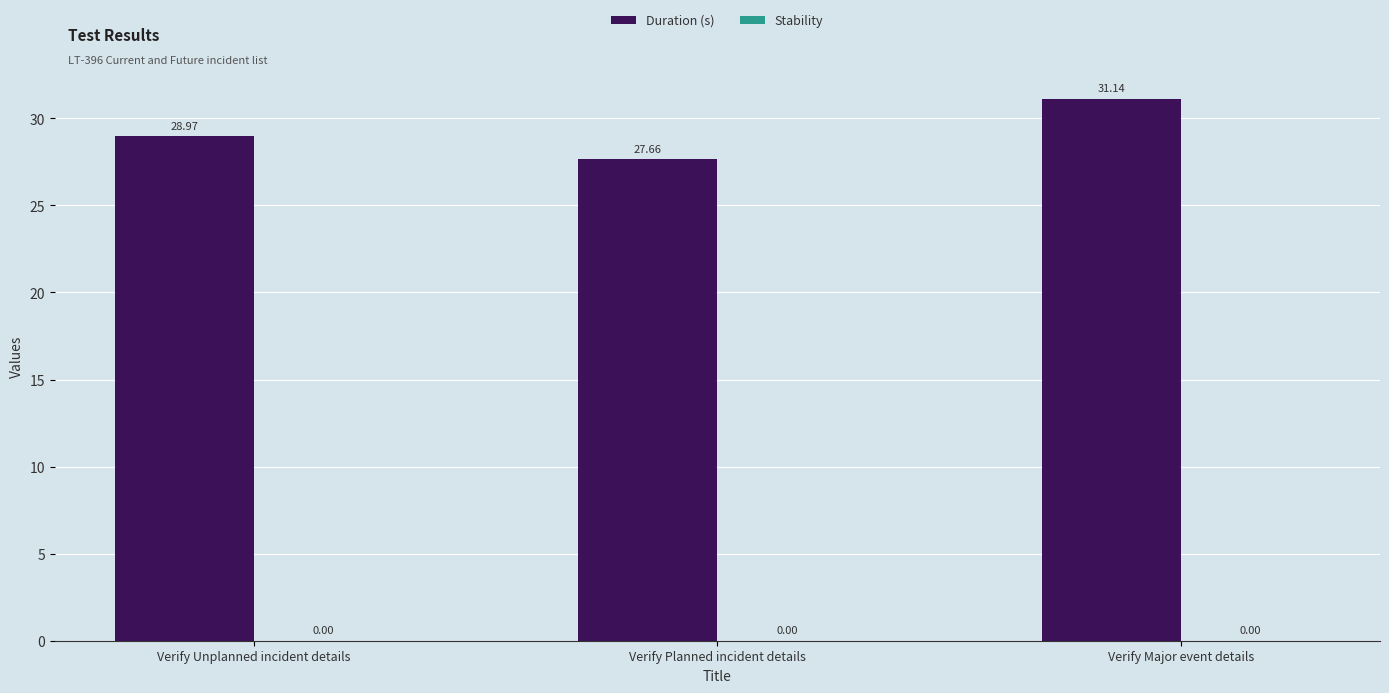

Which category has the lowest value across all series?

Verify Planned incident details